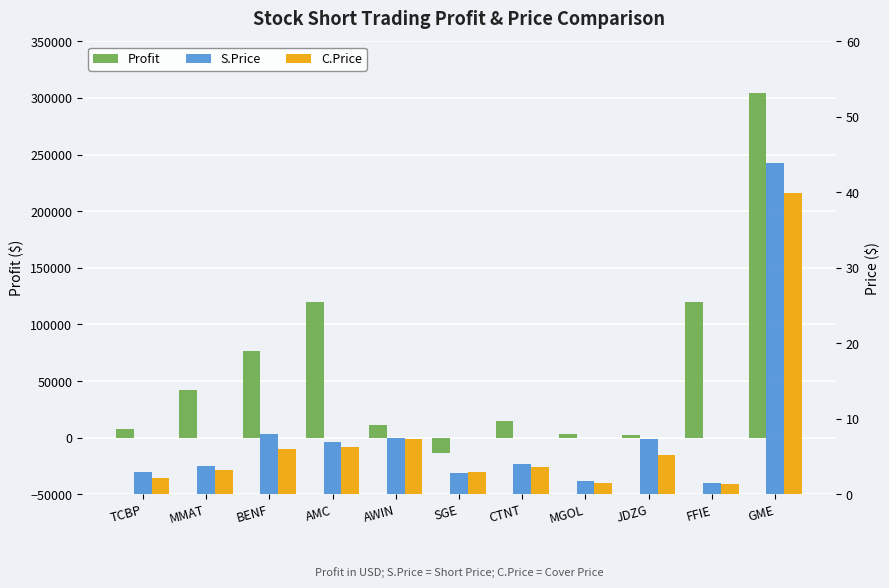

The C.Price series shows 0.3 at MGOL. True or false?

False